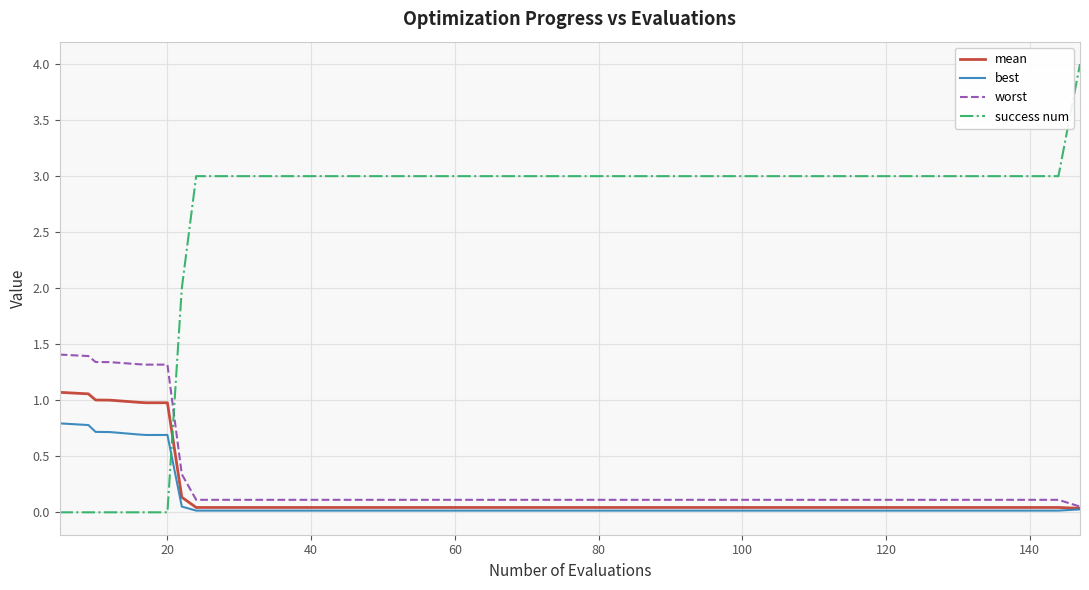

Which series ends up on top after the final intersection of success num and worst?

success num